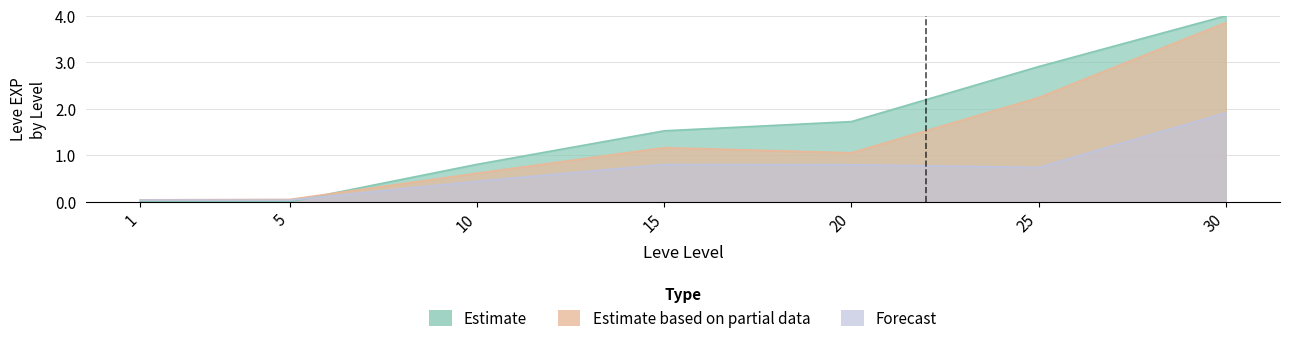

What is the difference between the highest and lowest values at 30?

2.1